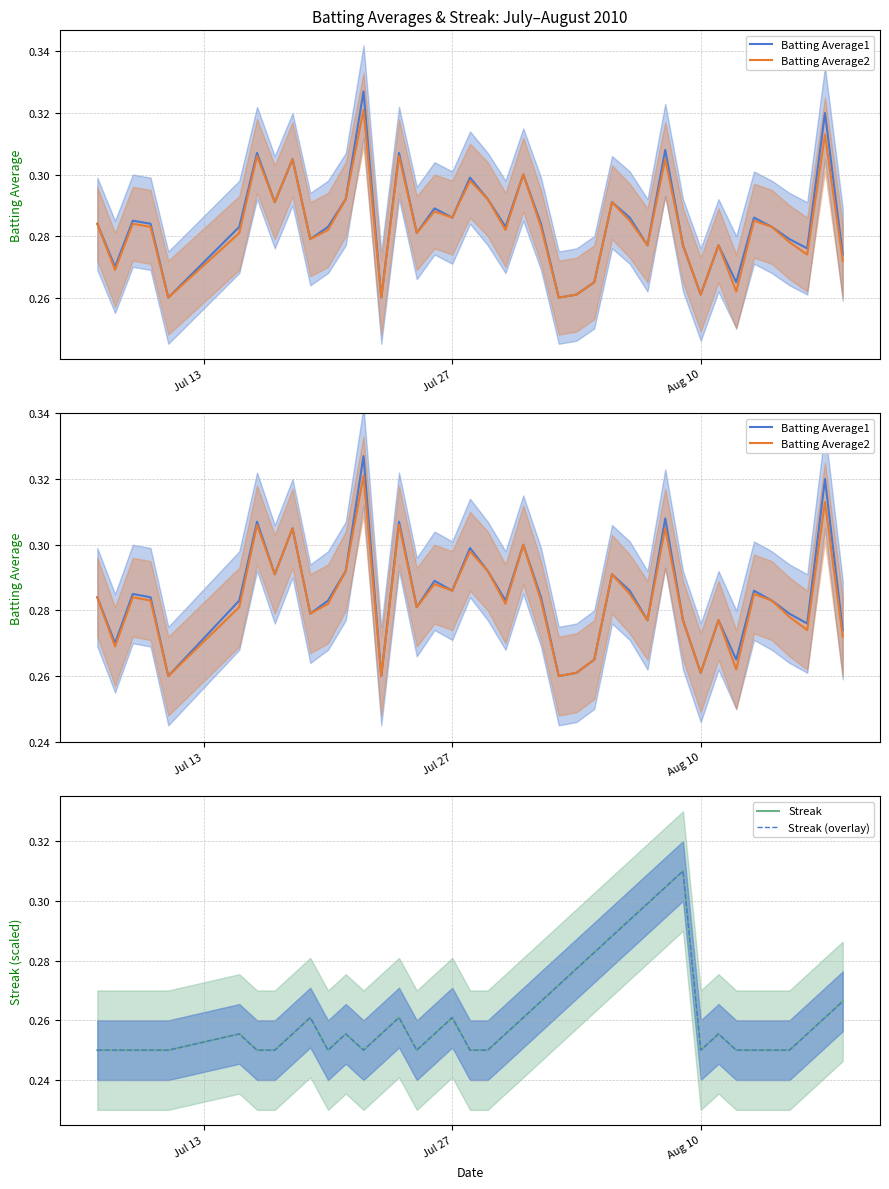

In Streak (overlay), how many points are lower than both neighbors (excluding endpoints)?

4